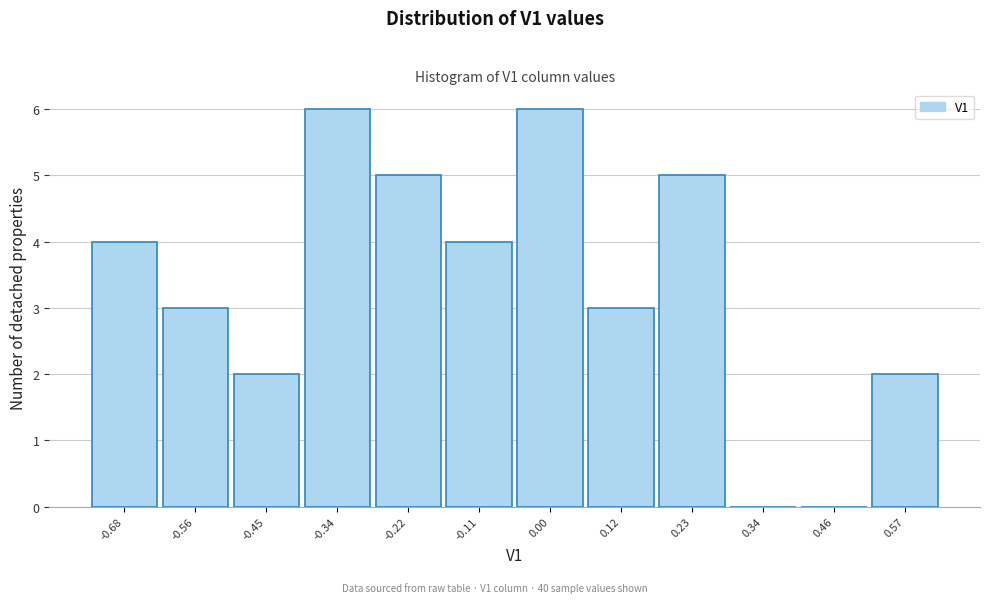

Reading left to right, transcribe this chart: for each bar, give the range it covers on the x-axis and its height. Neither the bar edges nor the heights are printed on the chart, so give them approximately, as read against the axes.

-0.74 to -0.62: 4
-0.62 to -0.50: 3
-0.50 to -0.40: 2
-0.40 to -0.28: 6
-0.28 to -0.16: 5
-0.16 to -0.06: 4
-0.06 to 0.06: 6
0.06 to 0.18: 3
0.18 to 0.28: 5
0.28 to 0.40: 0
0.40 to 0.52: 0
0.52 to 0.62: 2